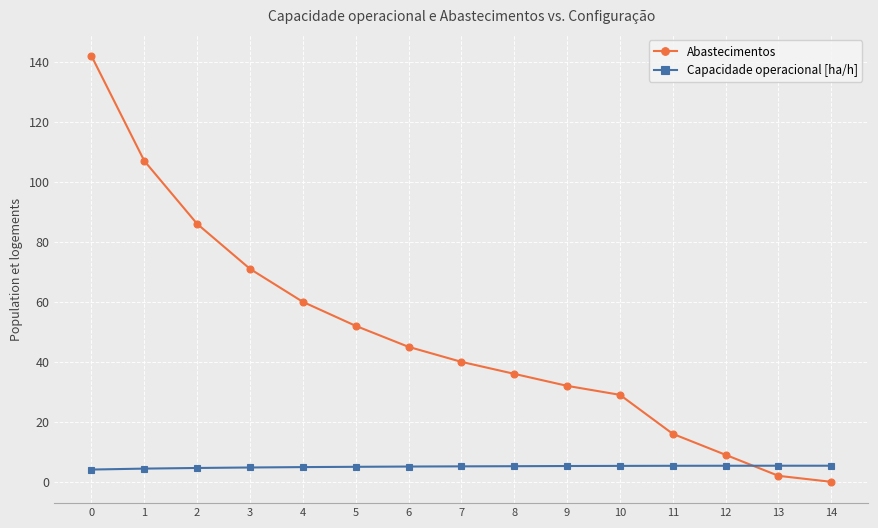

What is the lowest value of the Capacidade operacional [ha/h] series?

4.1